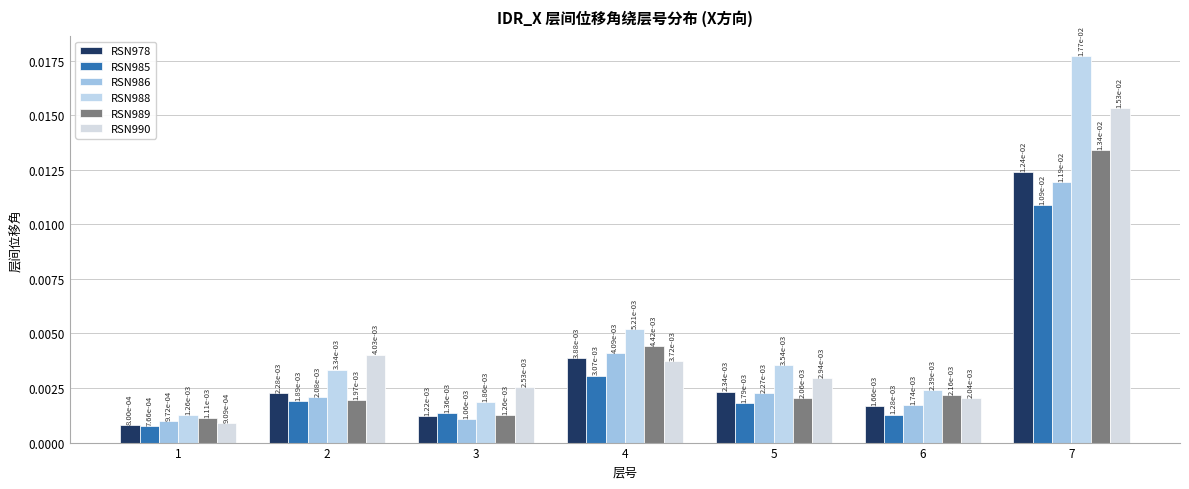

Which series has the widest spread of values?

RSN988